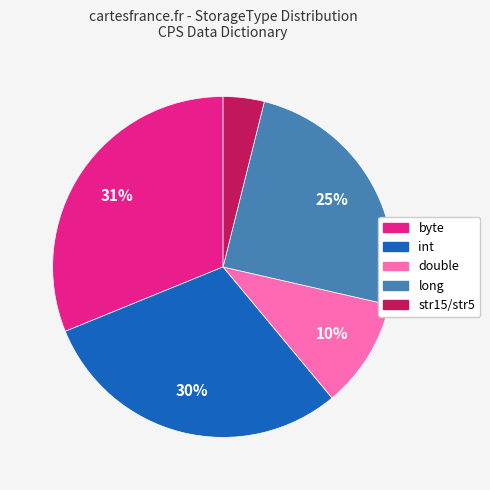

How many segments does this pie chart have?

5